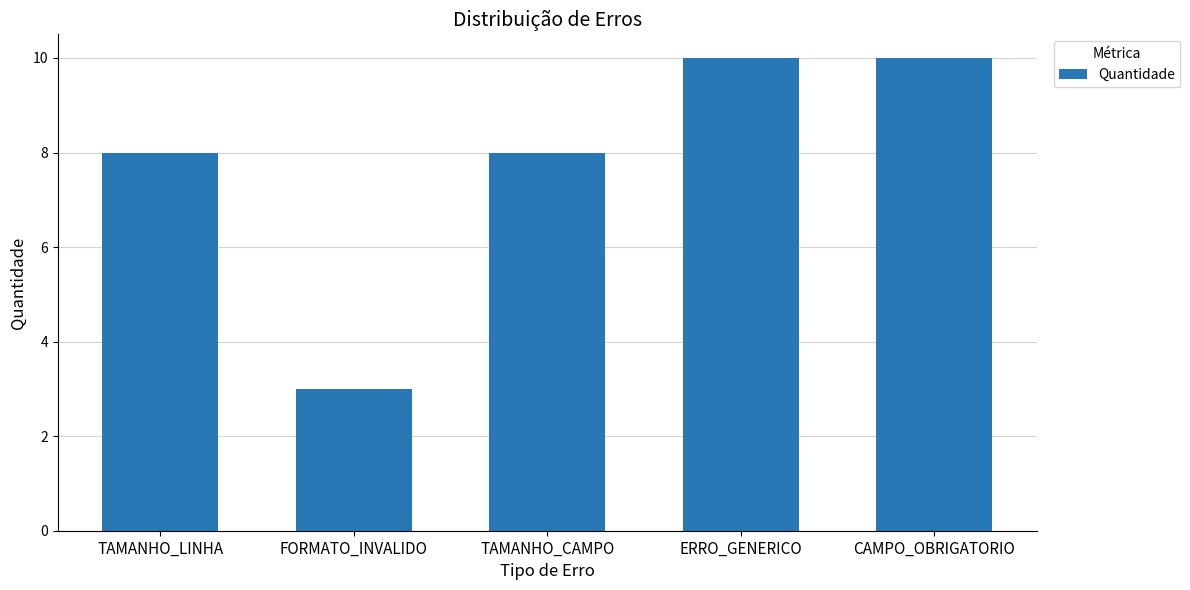

Approximately how many times larger is the value at TAMANHO_LINHA compared to TAMANHO_CAMPO?

1.0